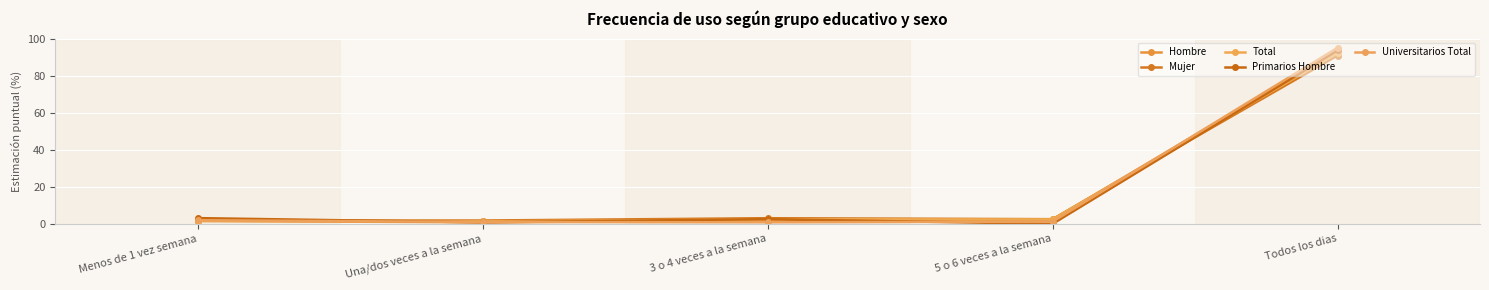

What is the difference between the Mujer values at Menos de 1 vez semana and 3 o 4 veces a la semana?

1.3